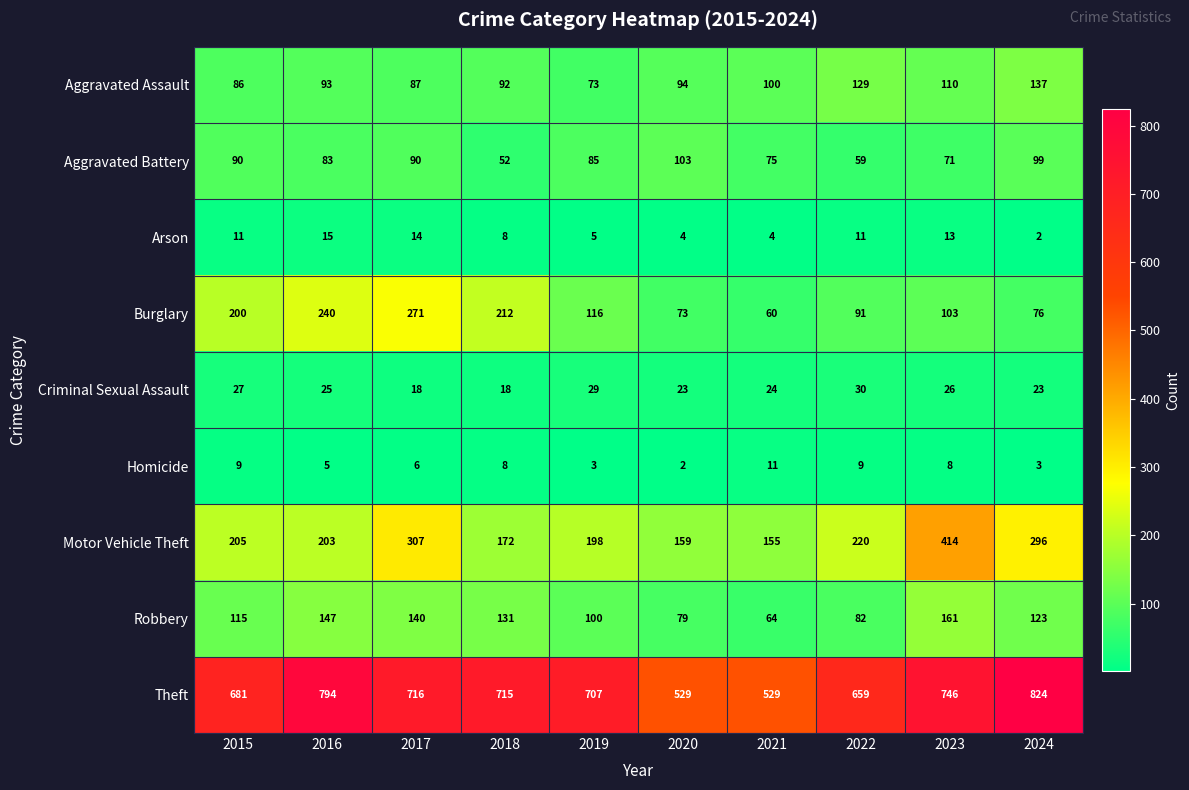

The Burglary series shows 200 at 2015. True or false?

True